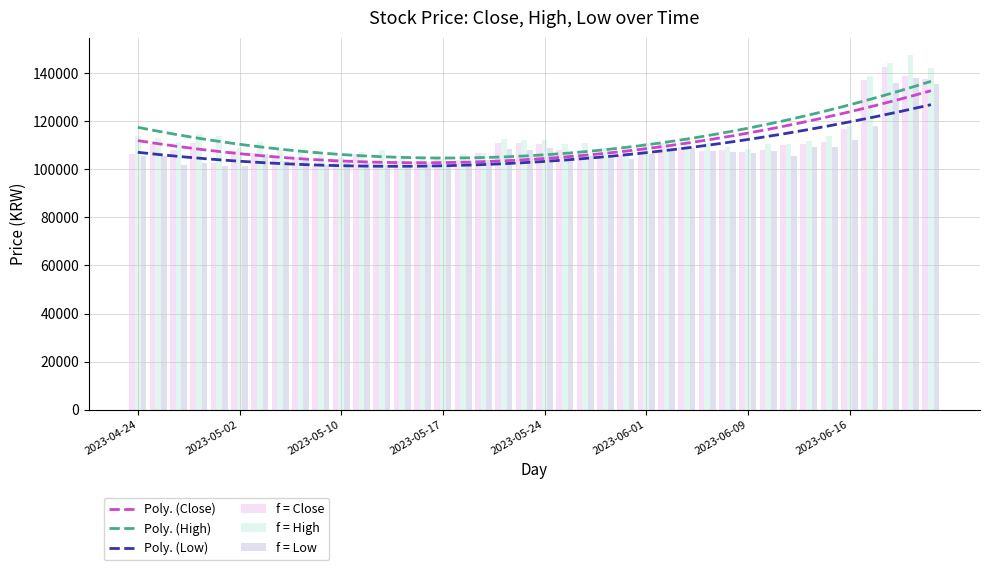

At 2023-04-27, list the series in order from smallest to largest.

Low, Close, High